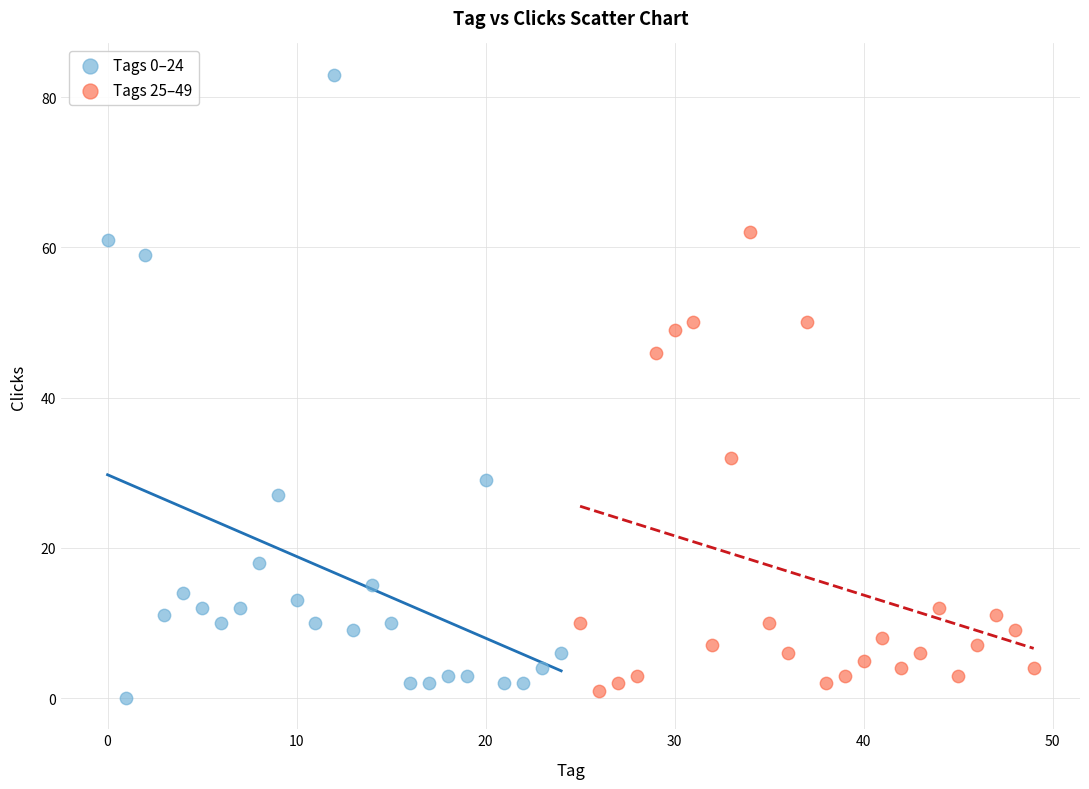

Which series contains the highest Y value?

Tags 0–24